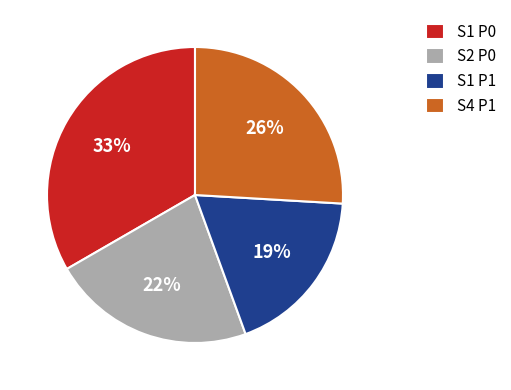

To the nearest percent, what is the average slice percentage?

25%